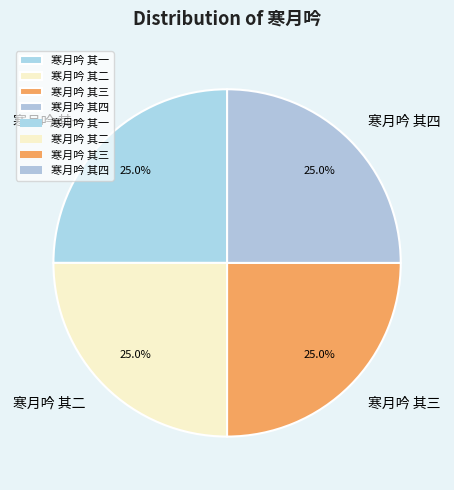

Does 寒月吟 其三 account for over 50% of the chart?

No